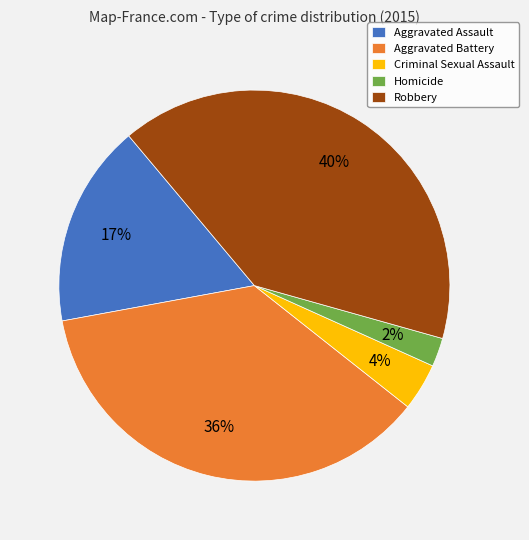

Which category has the smallest portion of the pie?

Homicide